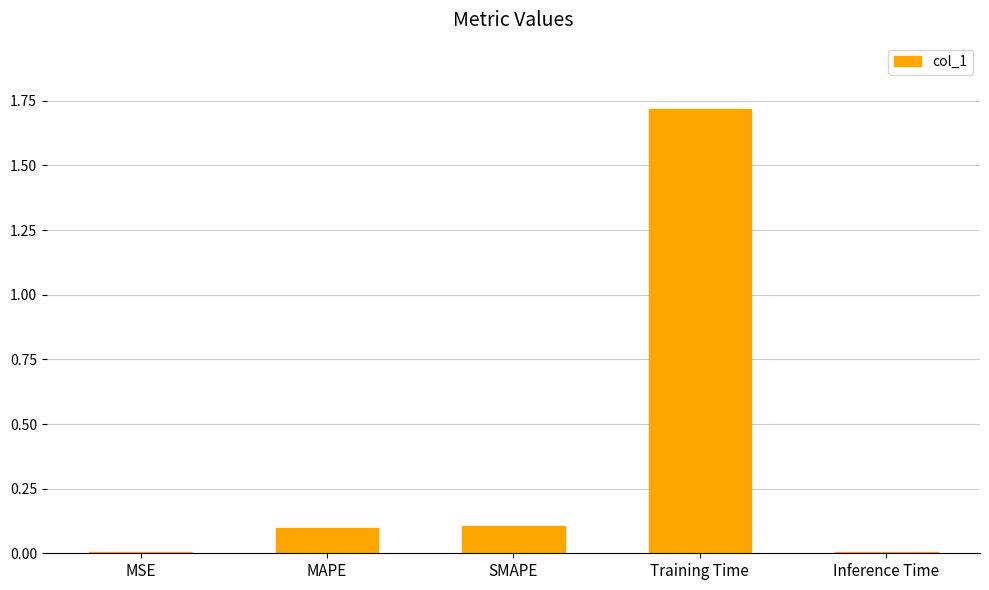

What is the change in value from MSE to Training Time?

+1.7